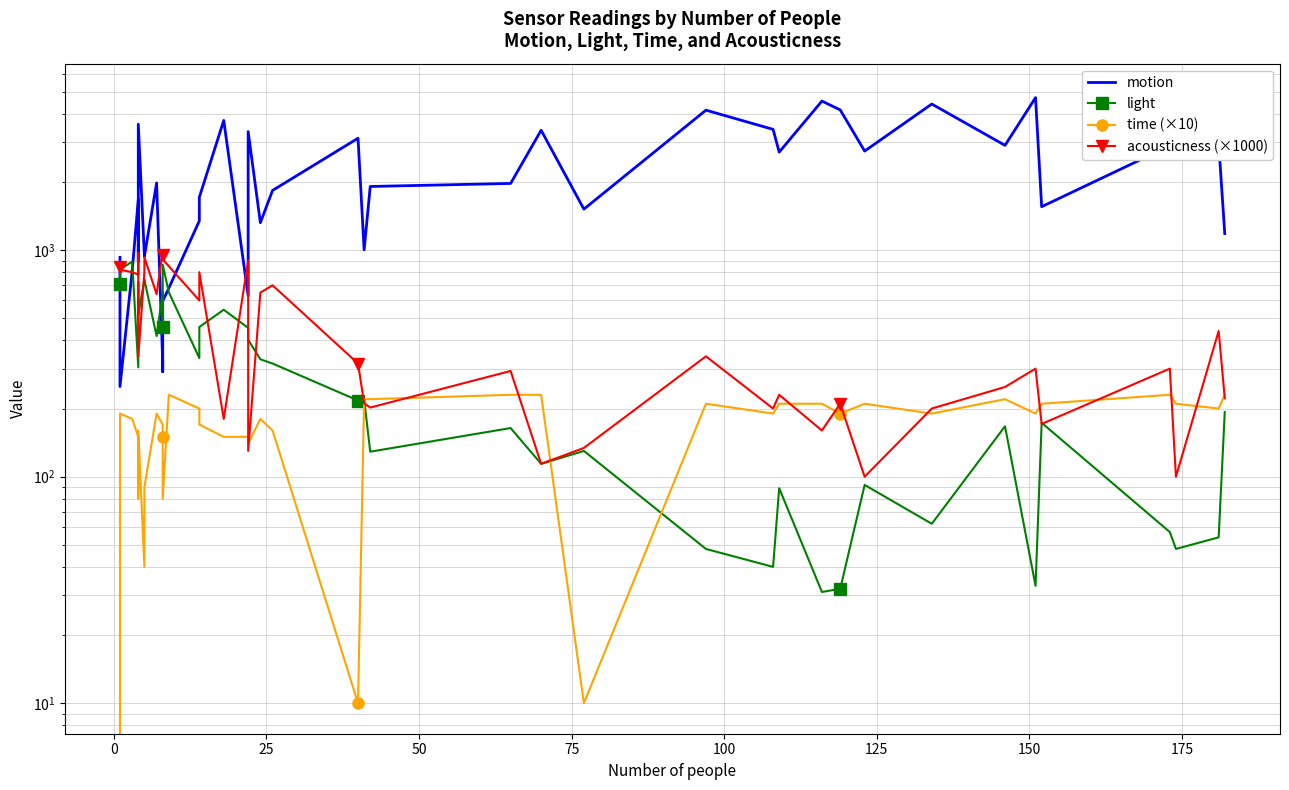

What are all the series names shown in the legend?

motion, light, time (×10), acousticness (×1000)